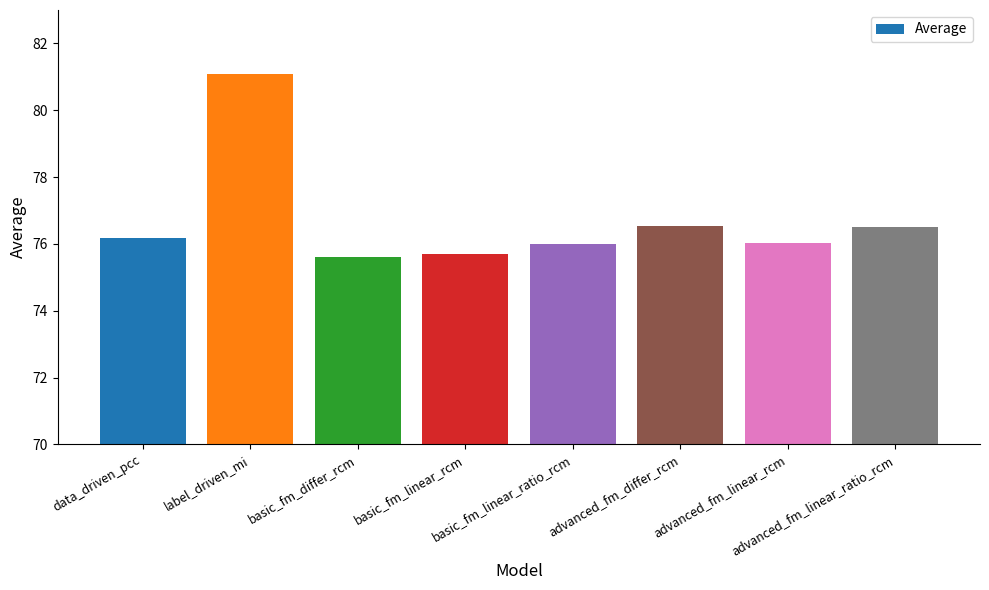

What is the value of the 4th bar from the left?

75.7